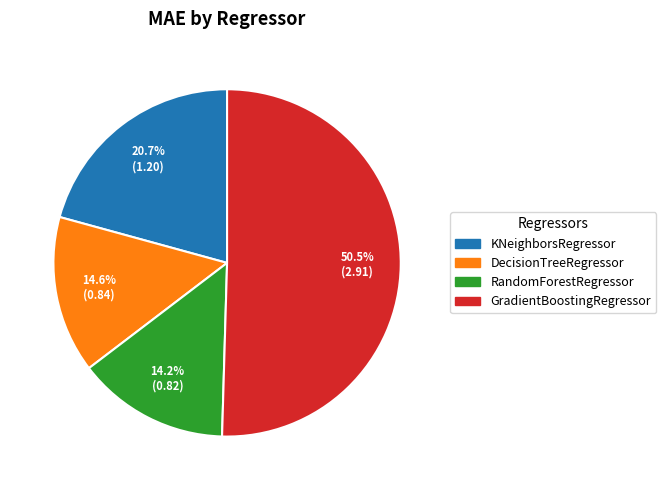

Does any single category account for the majority?

Yes